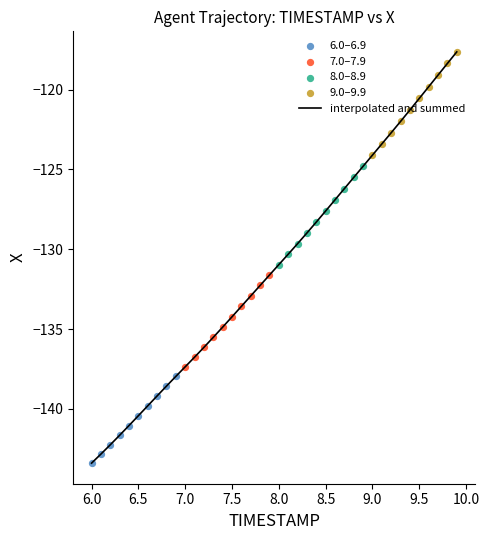

What is the maximum value shown in the chart?

-117.6